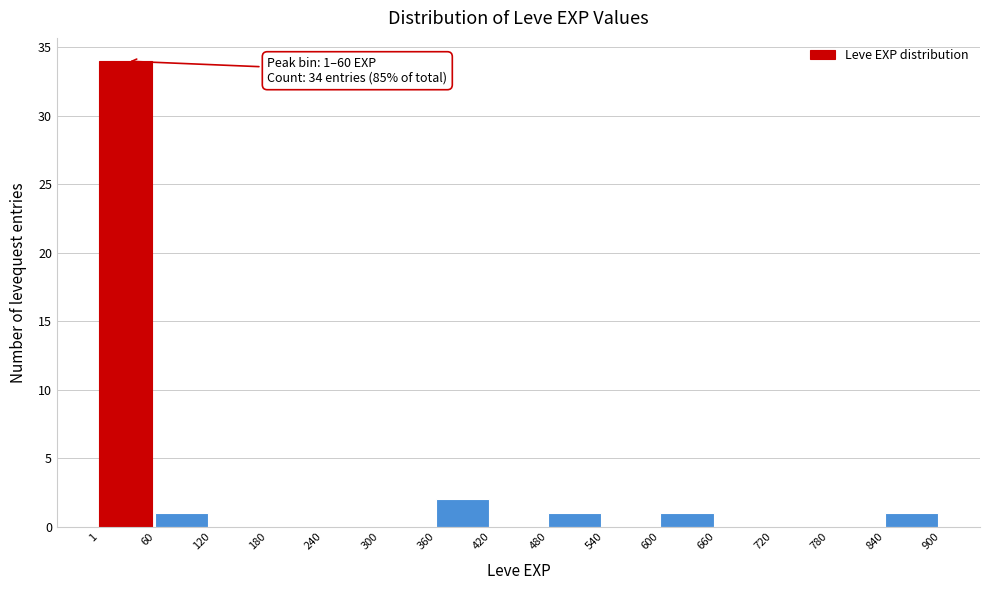

Over which range of the x-axis is the bar tallest?

1 to 60